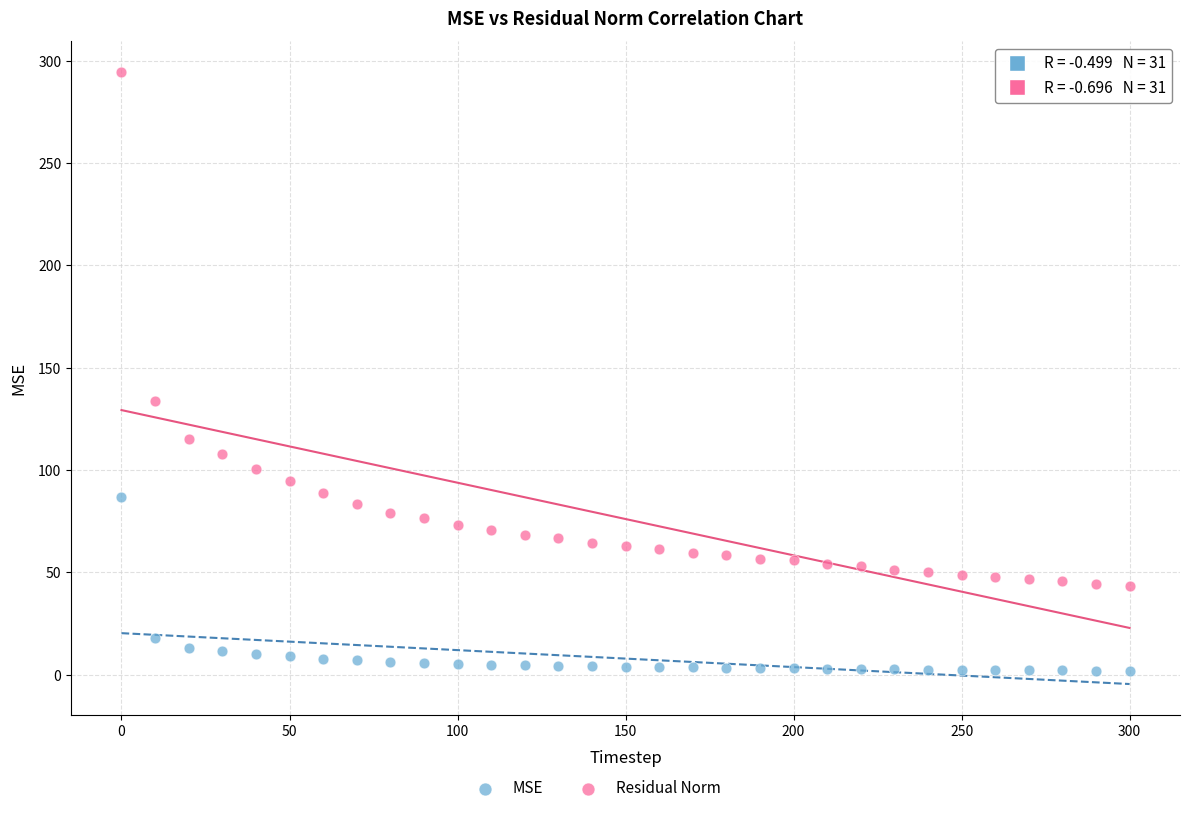

Across all data points, what is the range of X values (max minus min)?

300.0